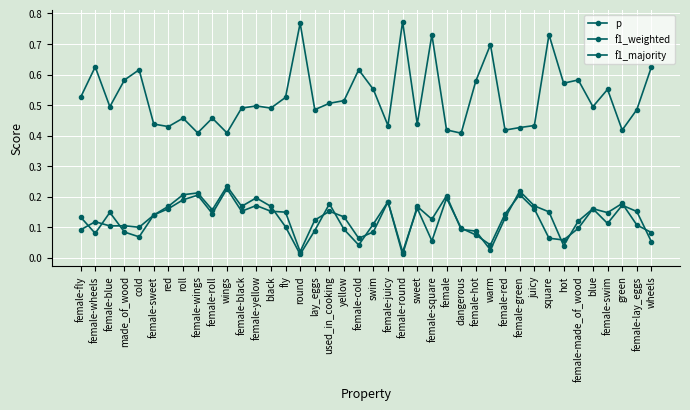

List the series in order of their peak value, highest first.

f1_majority, p, f1_weighted